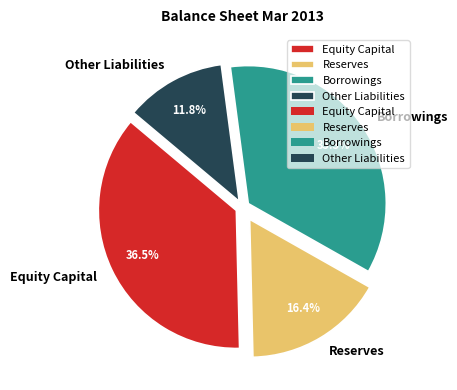

What percentage is the Reserves slice, to the nearest percent?

16%